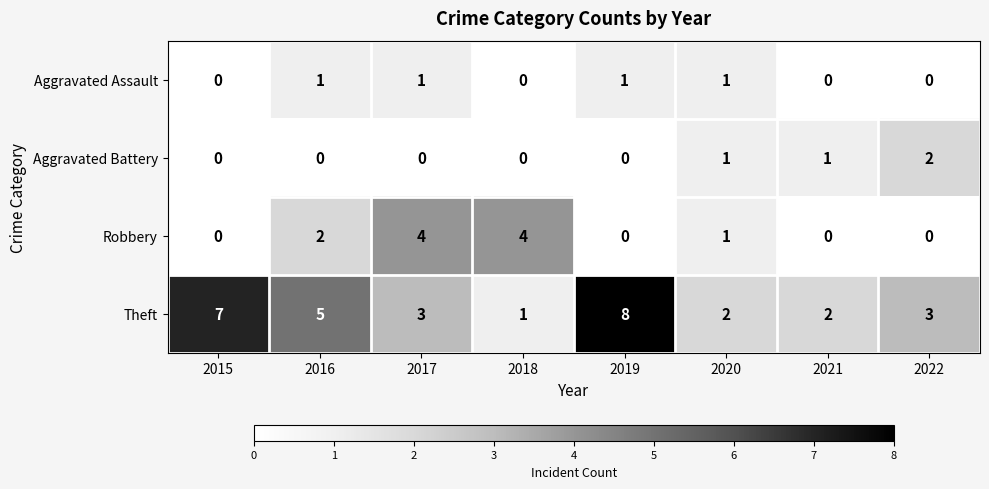

What is the difference between the highest and lowest values at 2022?

3